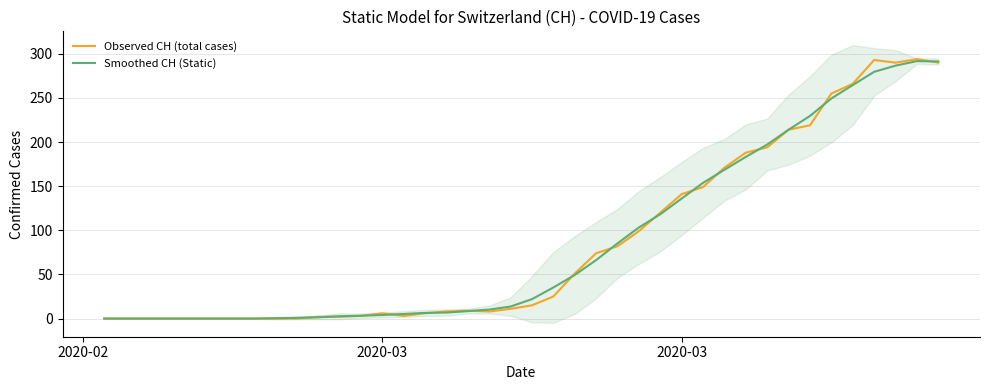

How many data points in Observed CH (total cases) are above 15?

19